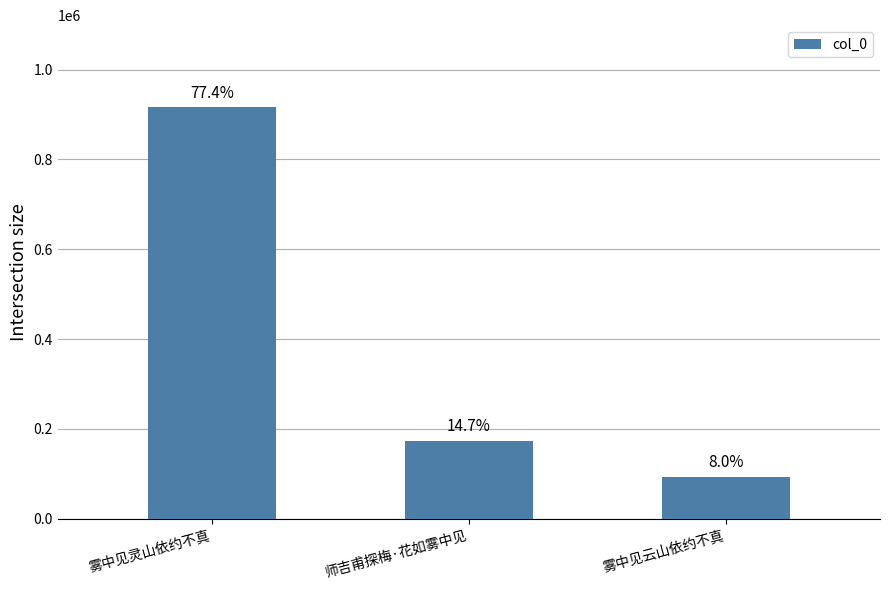

True or false: the data shows 915852 at 雾中见灵山依约不真.

True